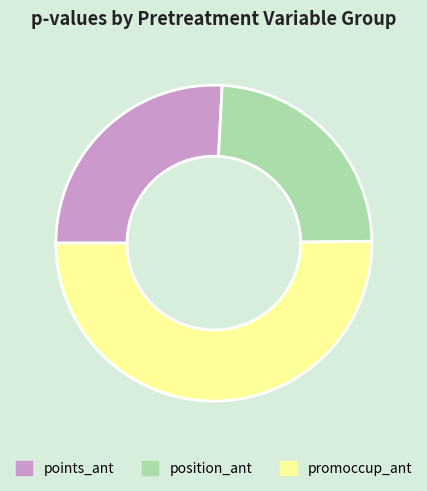

Rank the categories by value from highest to lowest.

promoccup_ant, points_ant, position_ant